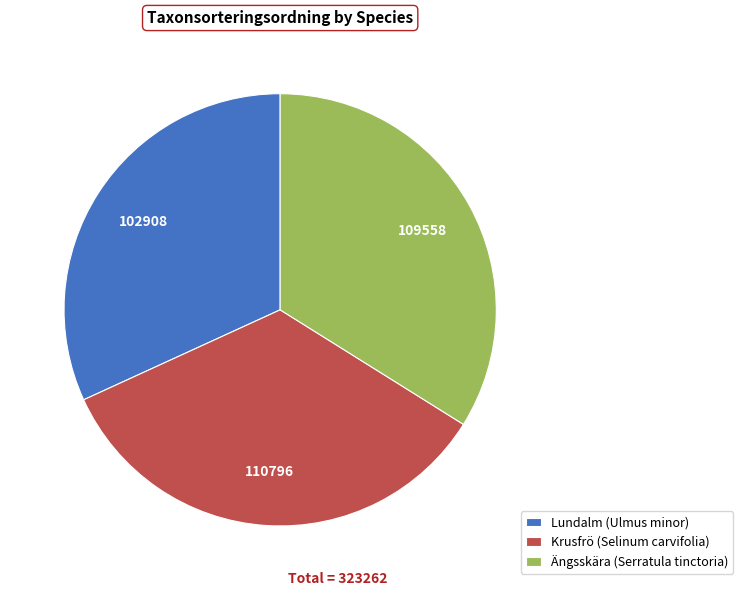

Is it true that Krusfrö (Selinum carvifolia) is 44% of the pie?

False